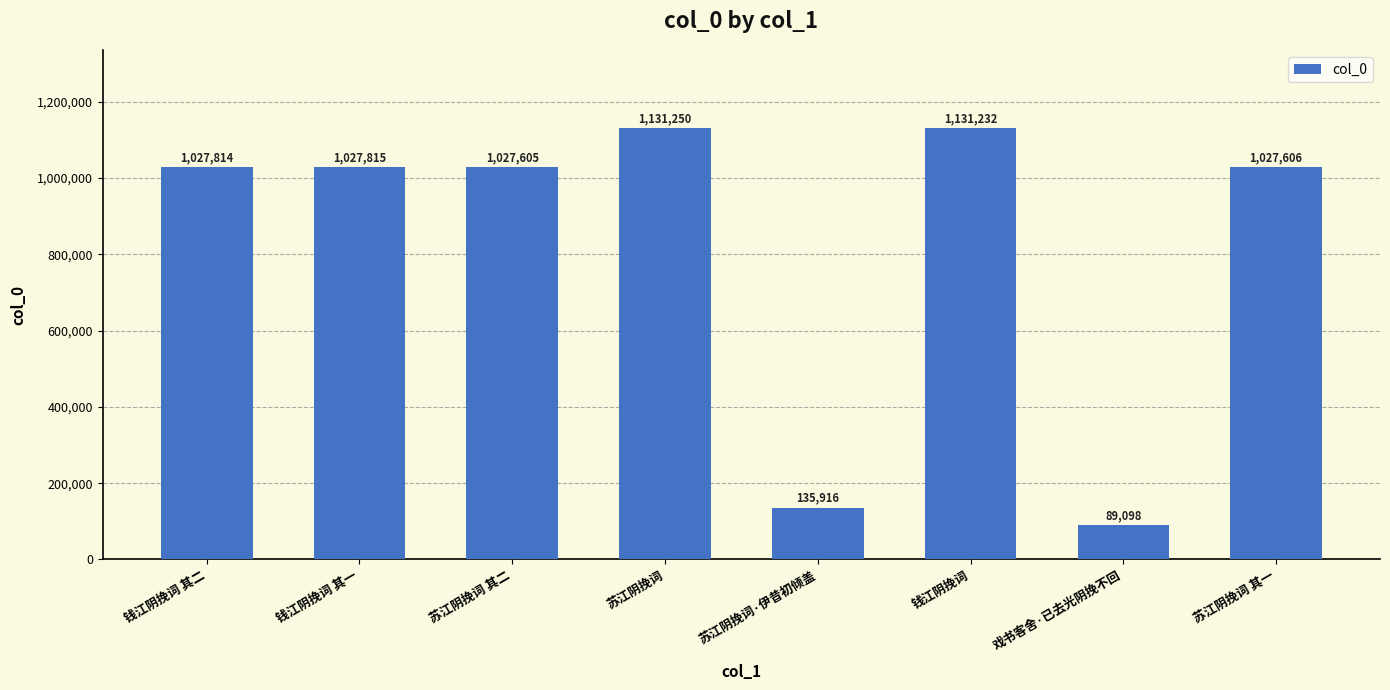

Reading right to left, extract all data points from this chart.

1027606	89098	1131232	135916	1131250	1027605	1027815	1027814